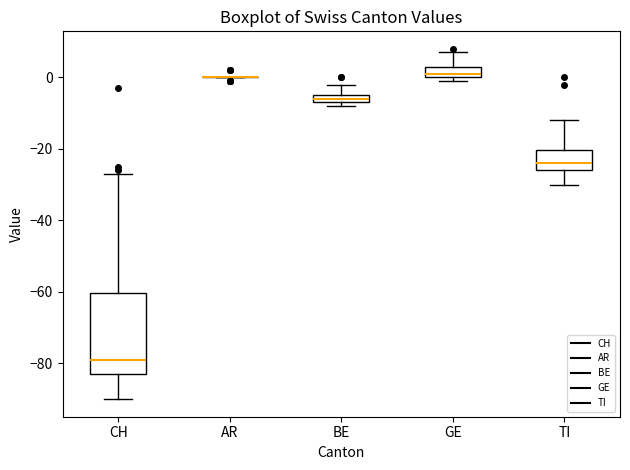

Comparing the boxes themselves (not the whiskers), which one is the tallest?

CH